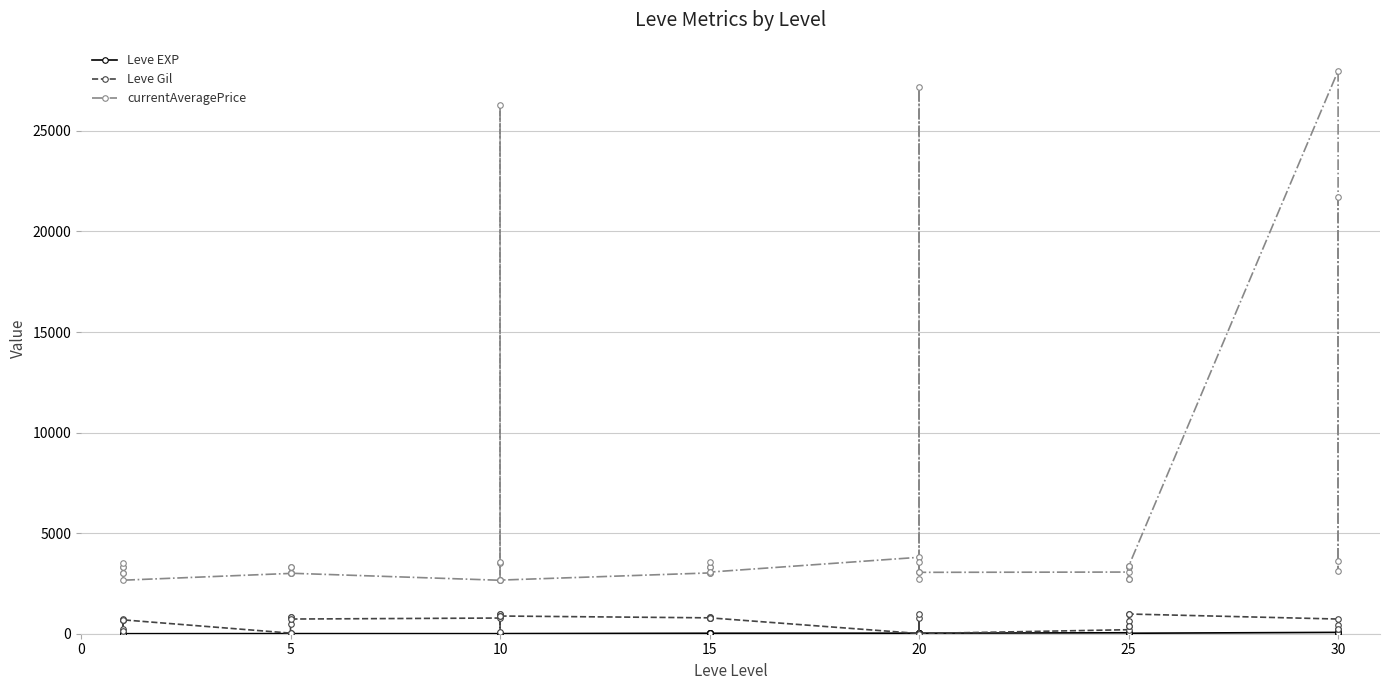

Rank the series by their maximum value, from highest to lowest.

currentAveragePrice, Leve Gil, Leve EXP